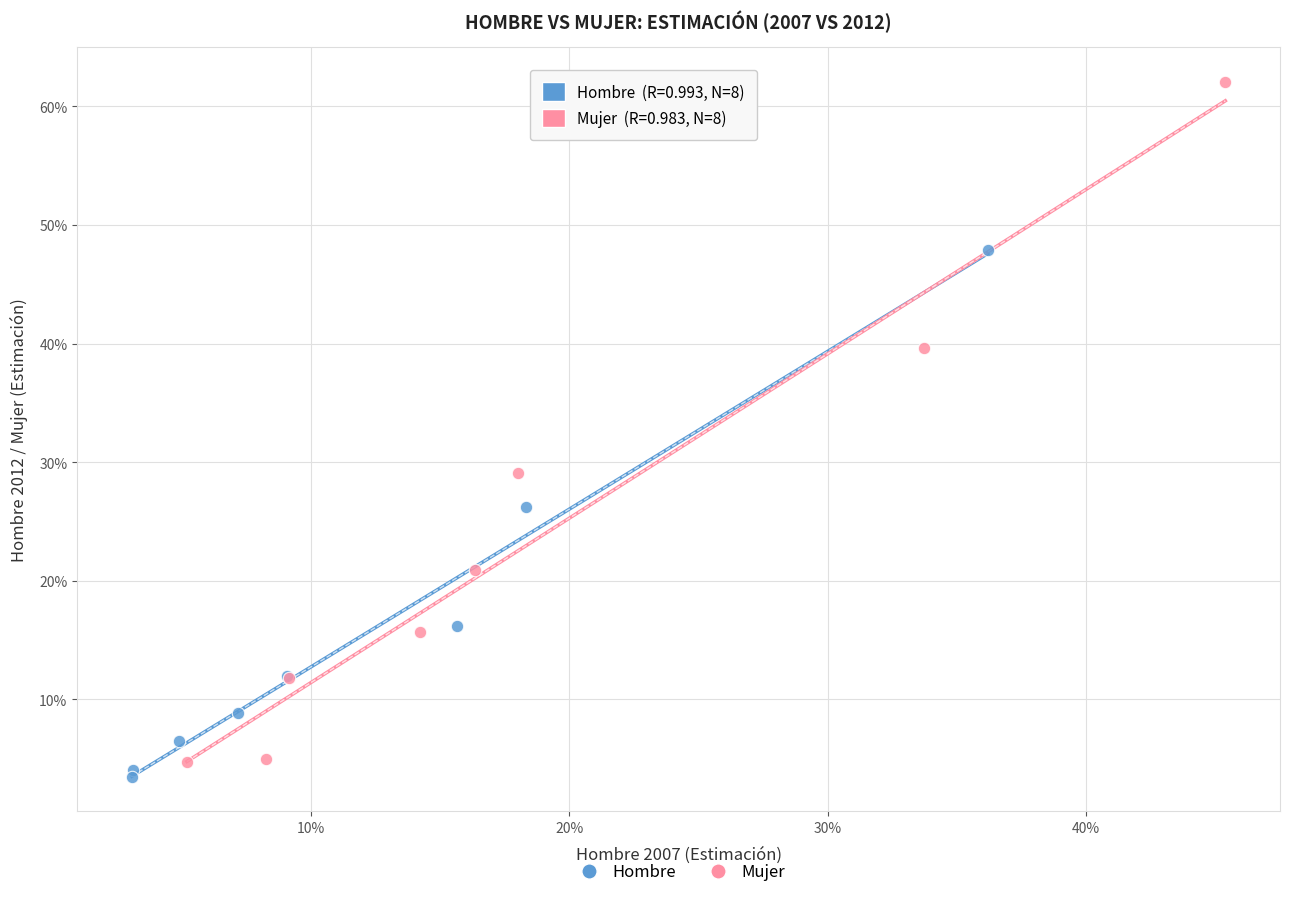

Which series contains the highest Y value?

Mujer